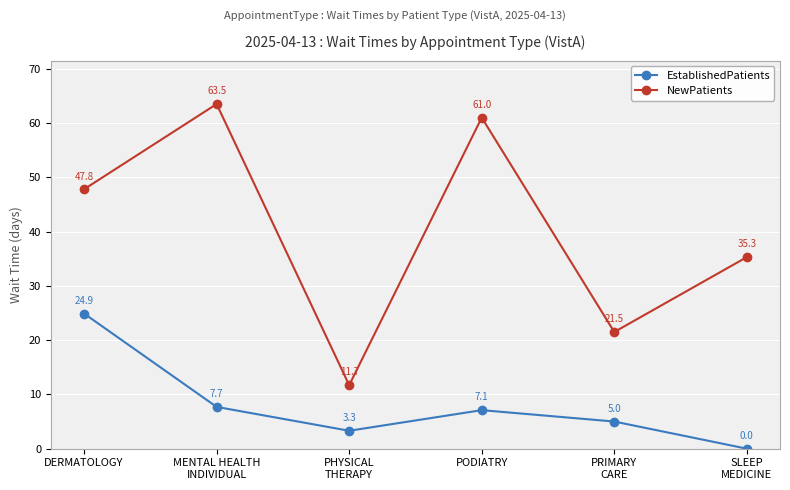

At which label does EstablishedPatients reach its minimum?

SLEEP
MEDICINE